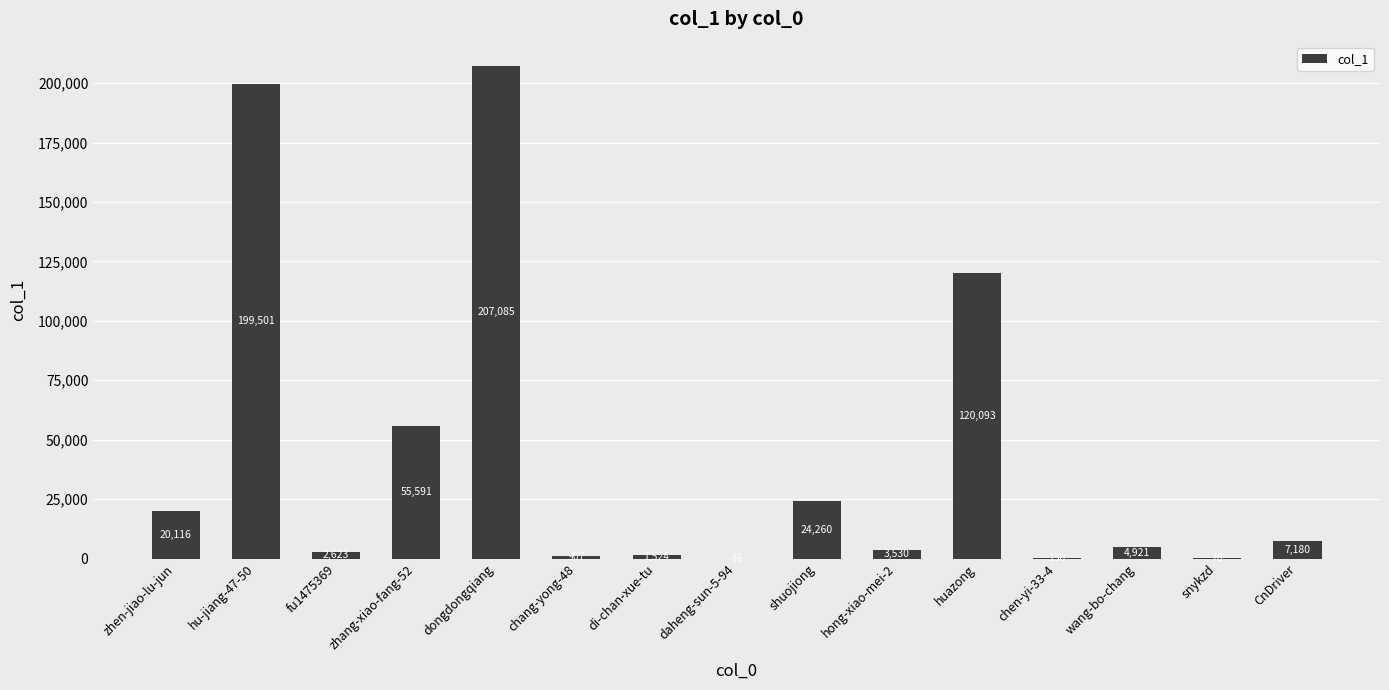

Between hong-xiao-mei-2 and zhen-jiao-lu-jun, which is larger?

zhen-jiao-lu-jun